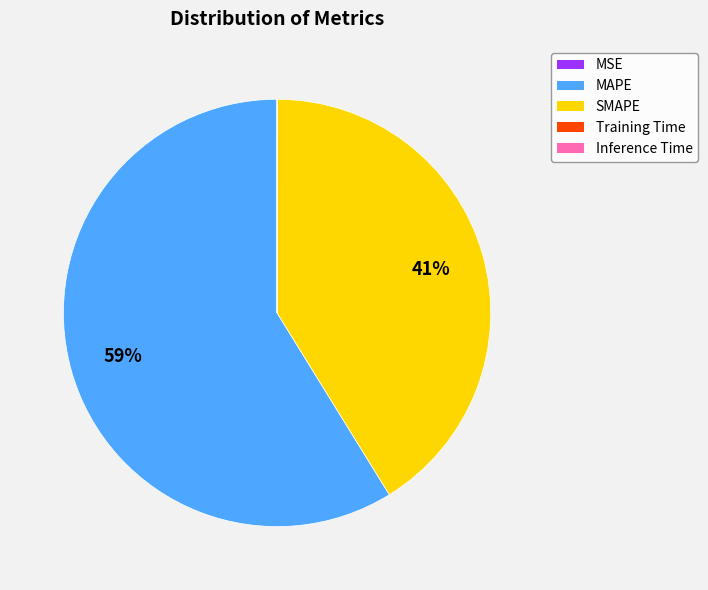

Which slice is the largest?

MAPE